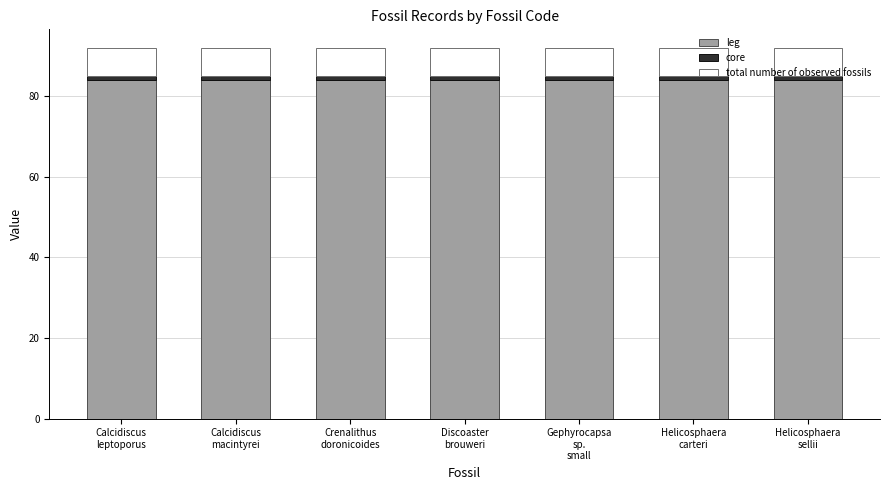

What is the average value of the leg series?

84